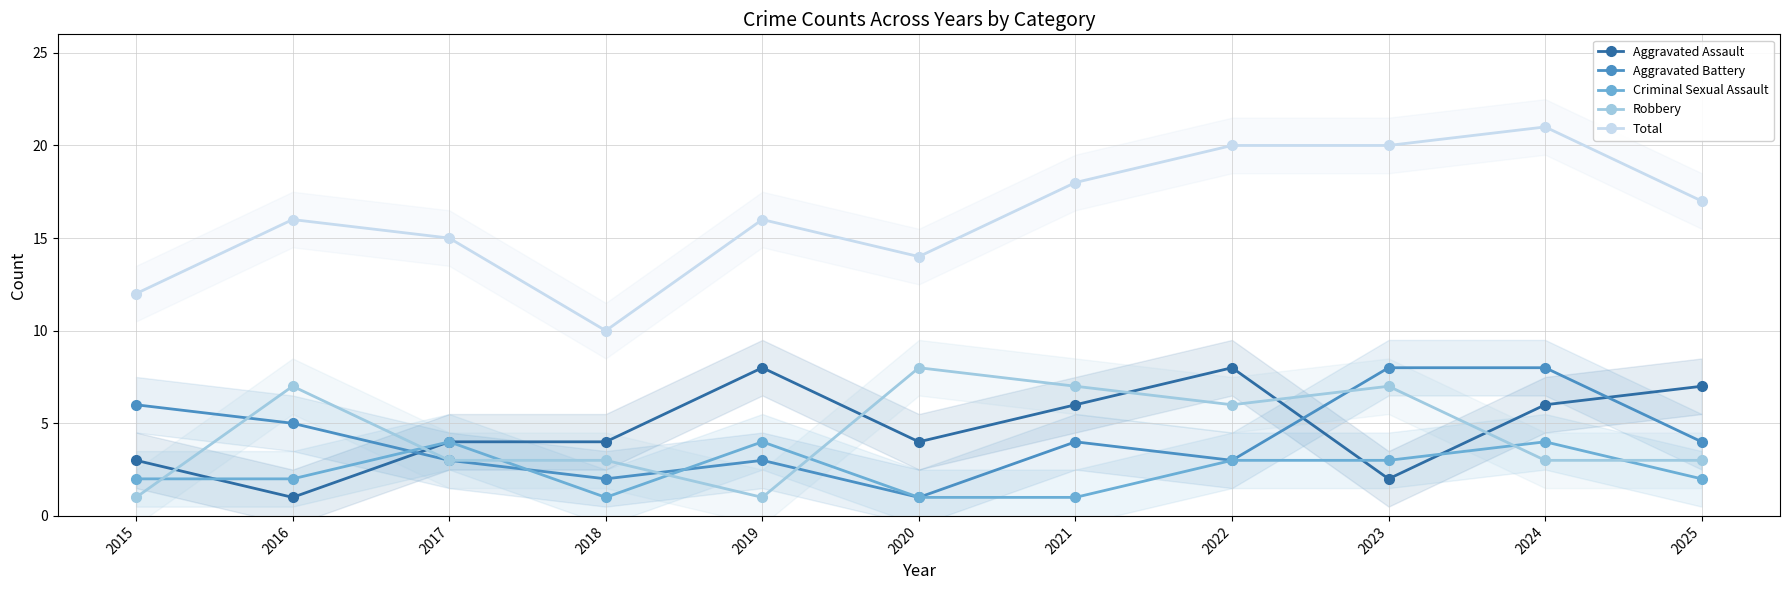

Is the value of Aggravated Assault at 2019 greater than the value of Aggravated Battery at 2025?

Yes